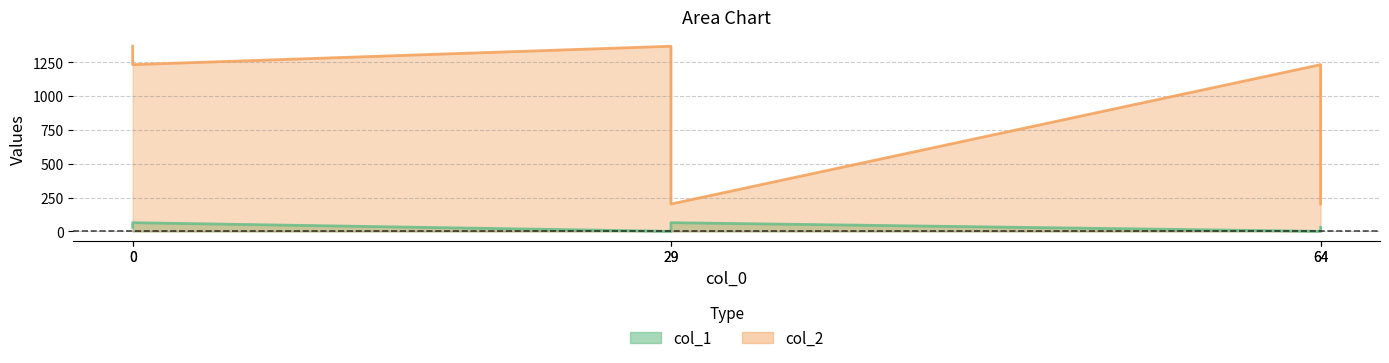

How many data points does each series have?

6